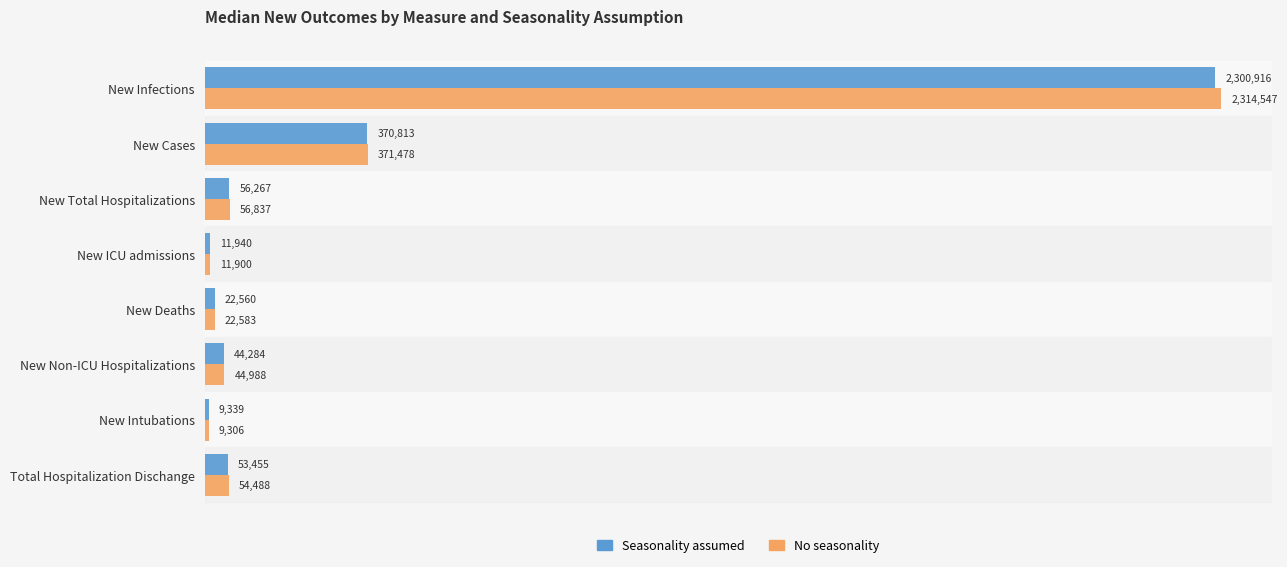

What is the difference between the maximum and minimum values in the Seasonality assumed series?

2291577